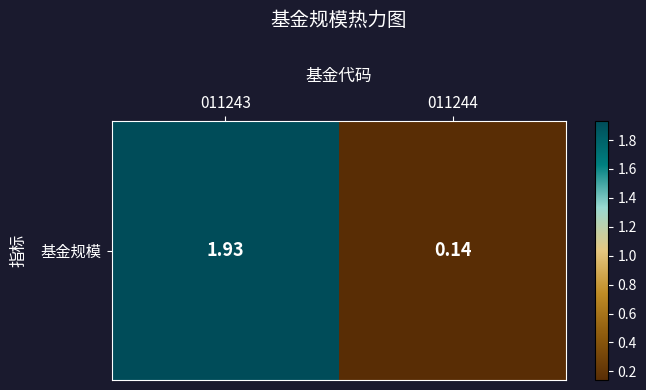

True or false: the data shows 0.1 at 011244.

True